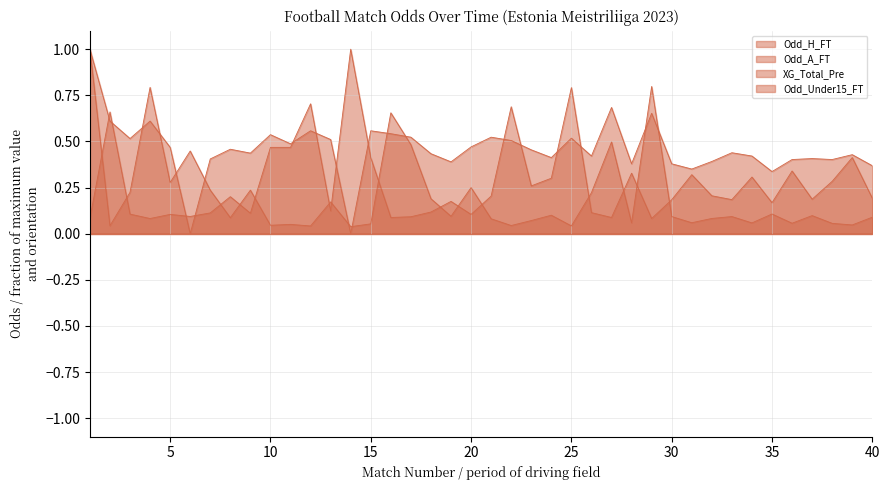

What is the spread (max minus min) of values at 36?

0.3